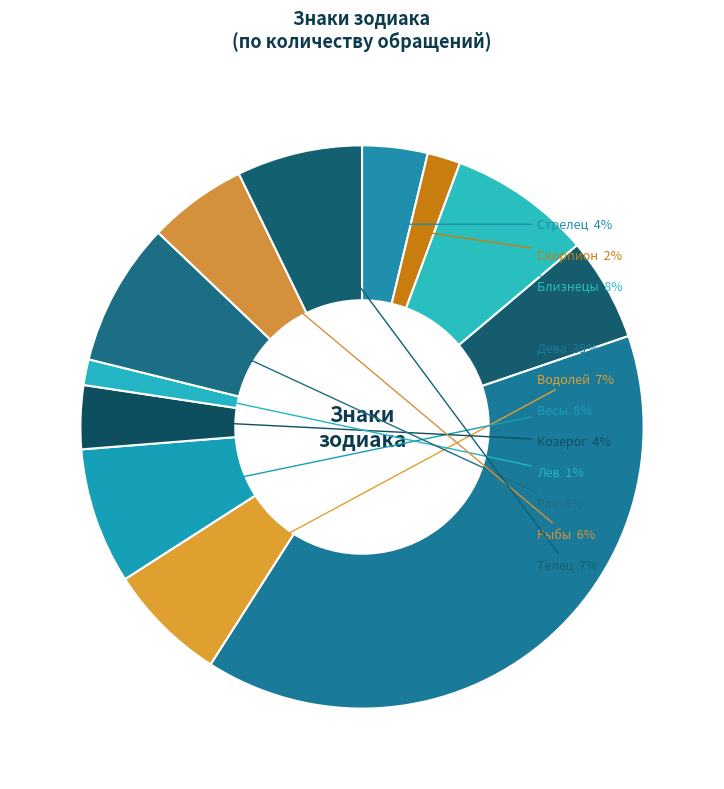

To the nearest percent, what is the difference between the largest and smallest slice percentages?

38%